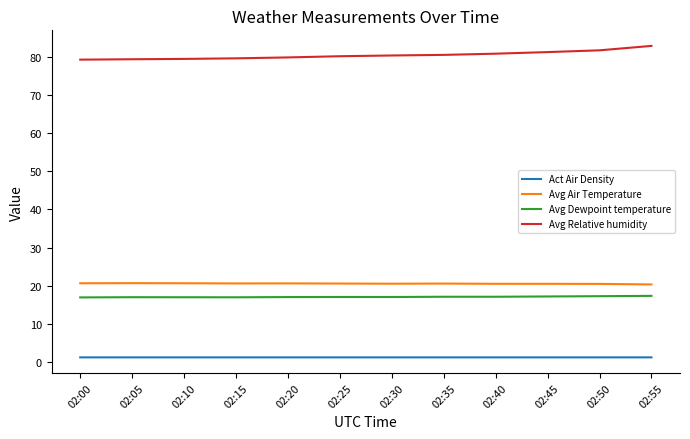

What is the lowest value of the Avg Relative humidity series?

79.3